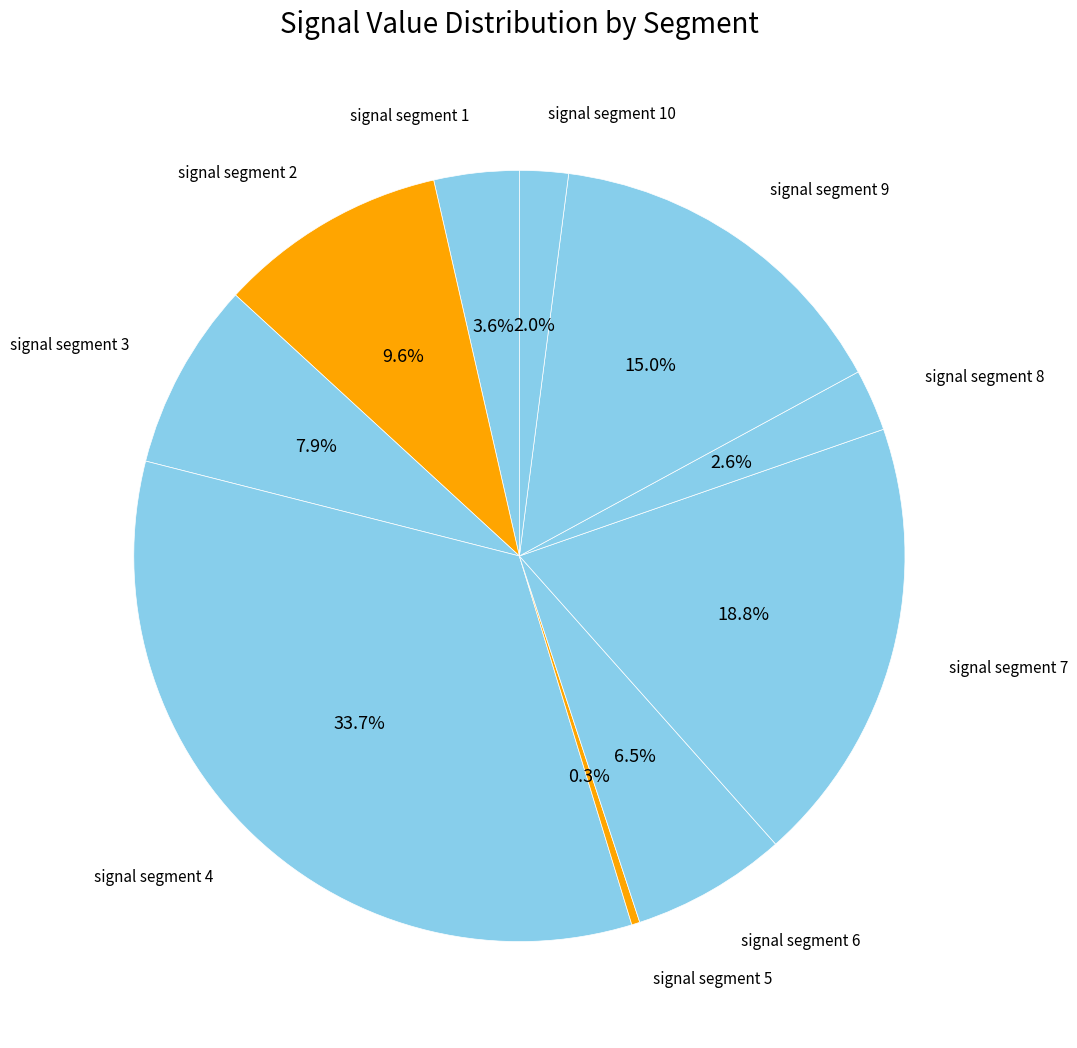

Is the sum of signal segment 7 and signal segment 1 greater than half?

No